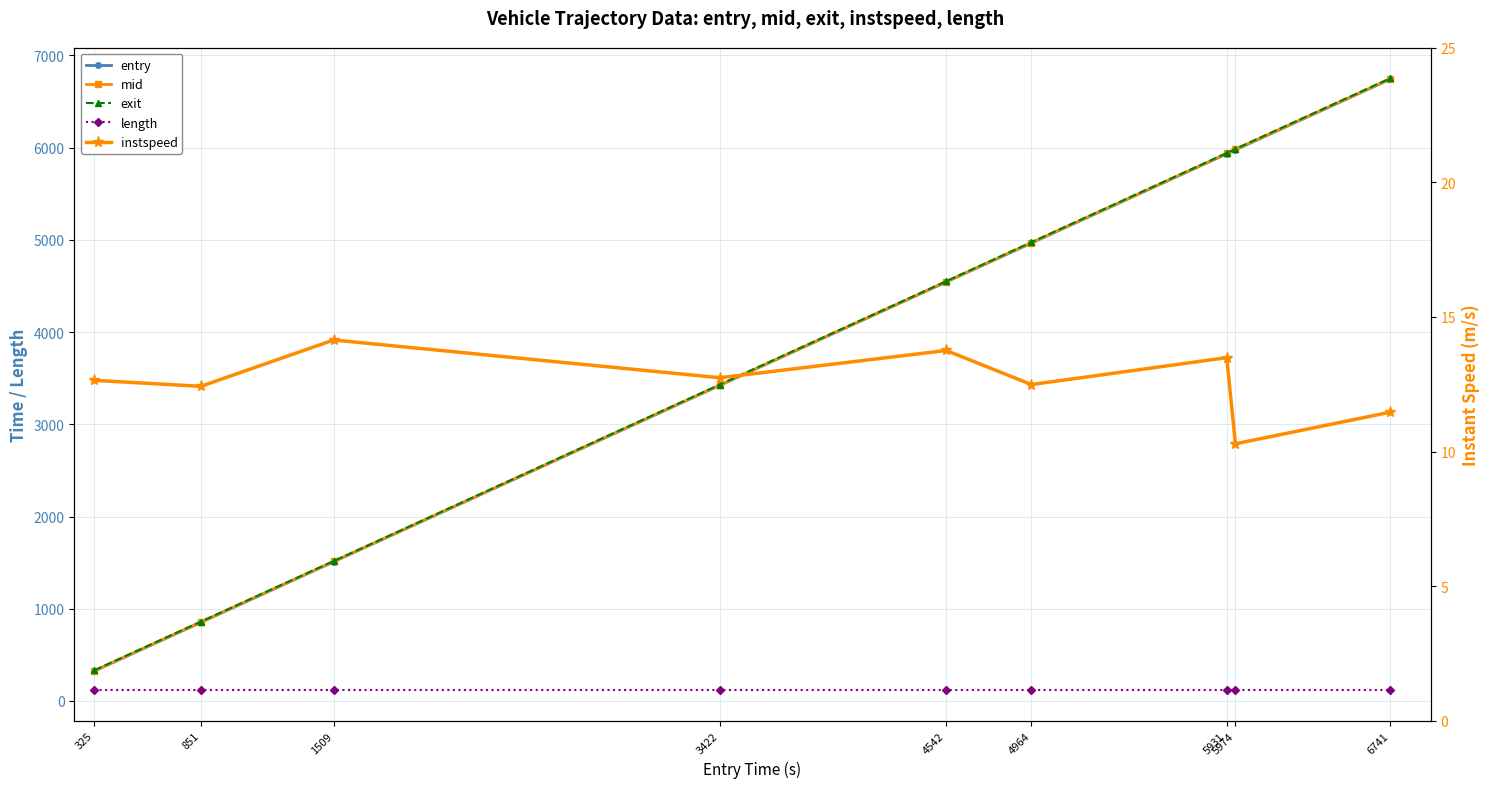

What is the difference between the maximum and second lowest values in the entry series?

5889.6